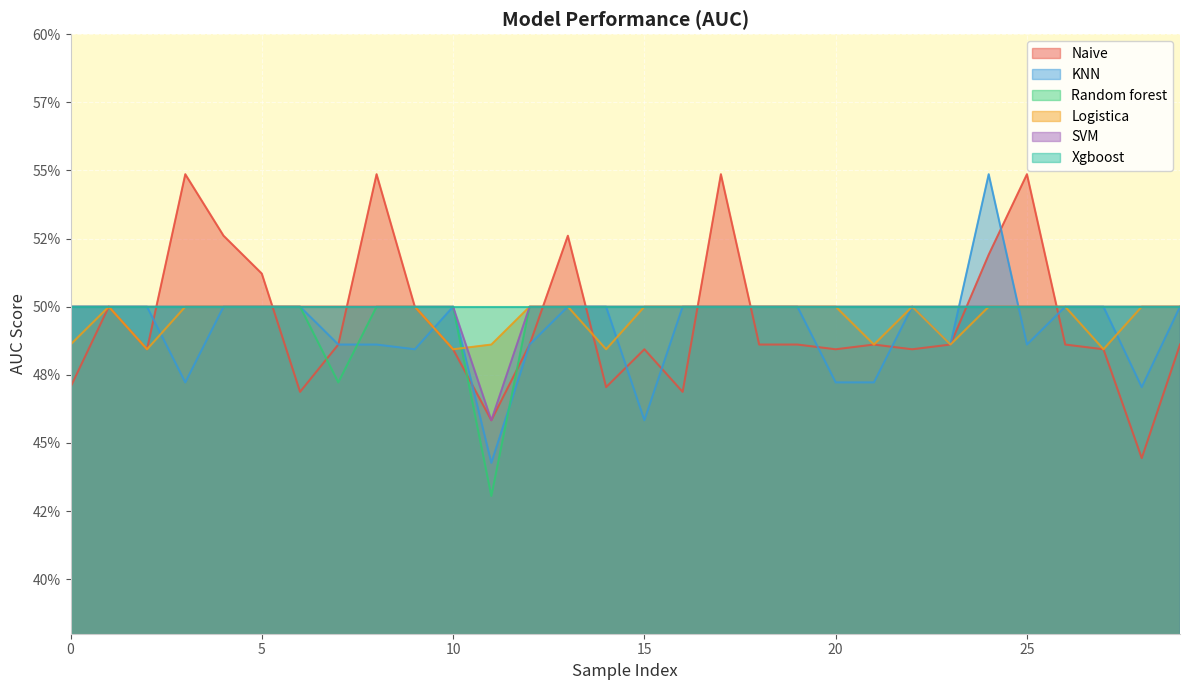

What is the label of the 5th point from the right?

25